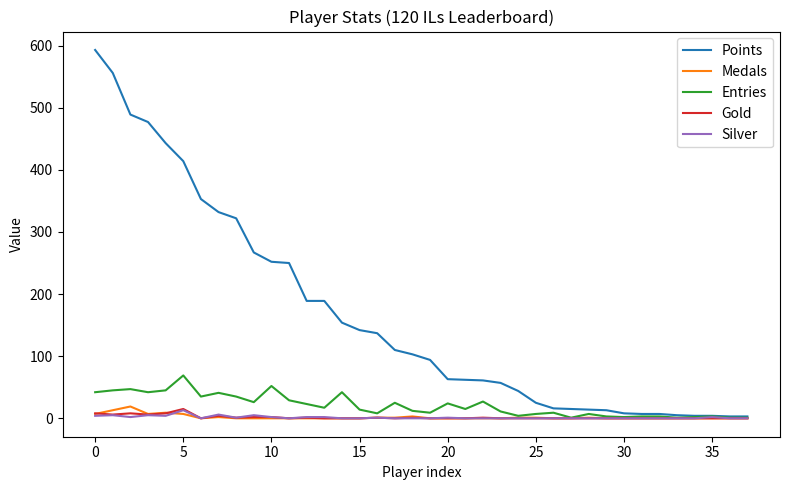

Which series has the largest total across all categories?

Points